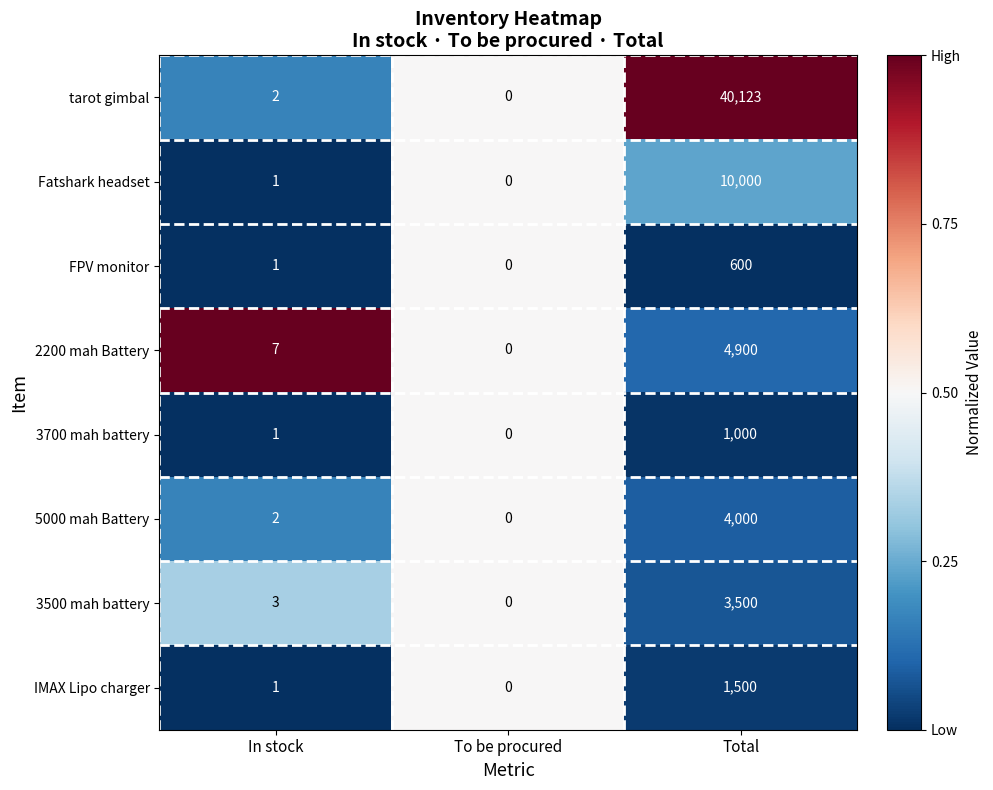

At which category is the sum across all series the highest?

Total